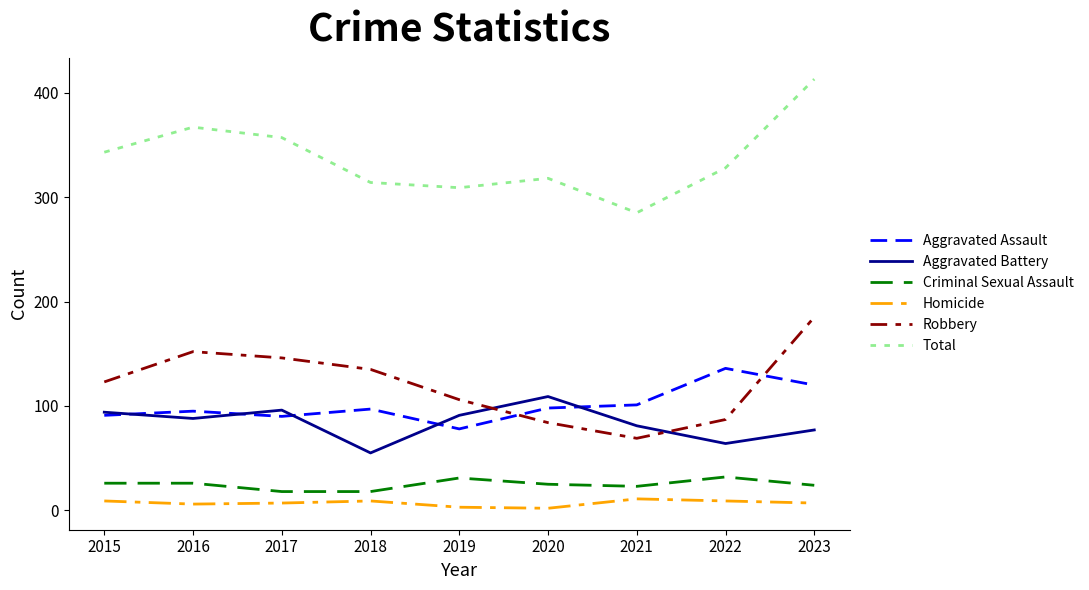

Which category has the highest value across all series?

2023